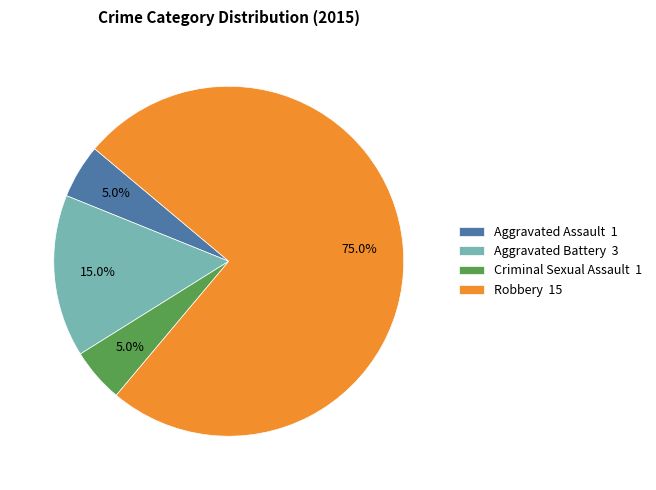

How much of the chart is everything except Aggravated Battery?

85.0%